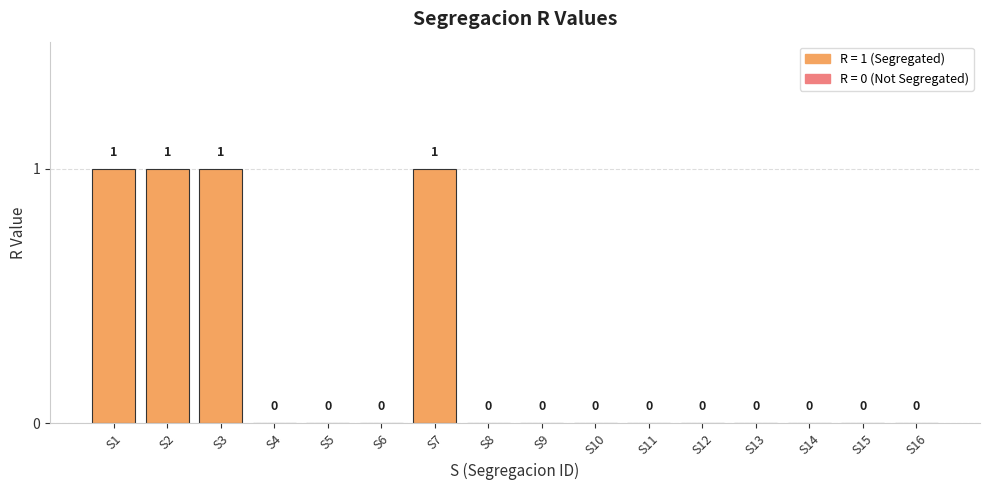

The value at S4 is 0. True or false?

True